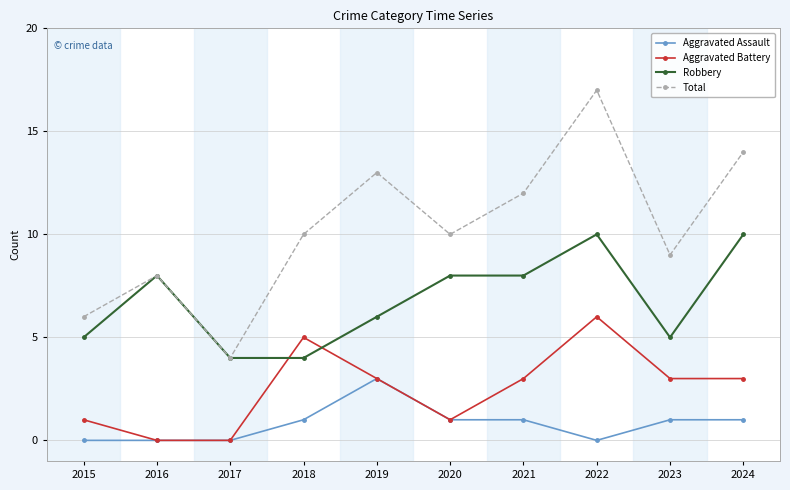

What is the sum of the Aggravated Battery values at 2017 and 2023?

3